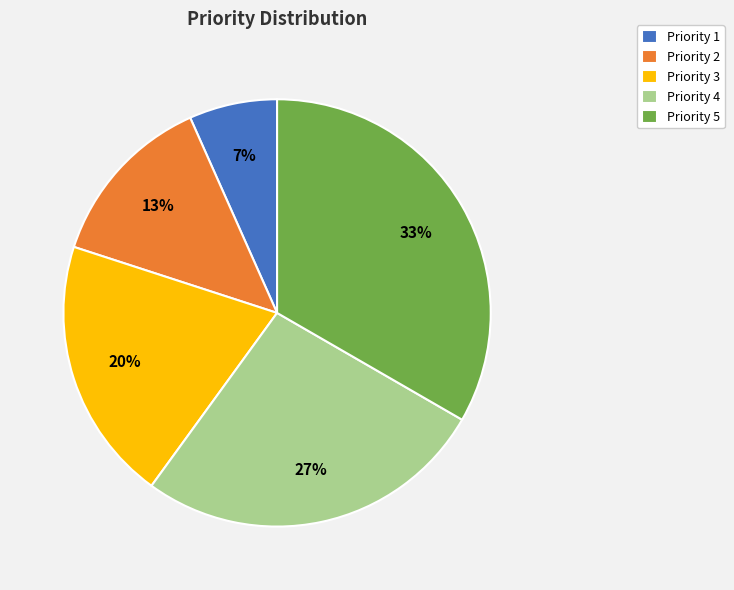

To the nearest percent, what is the average slice percentage?

20%